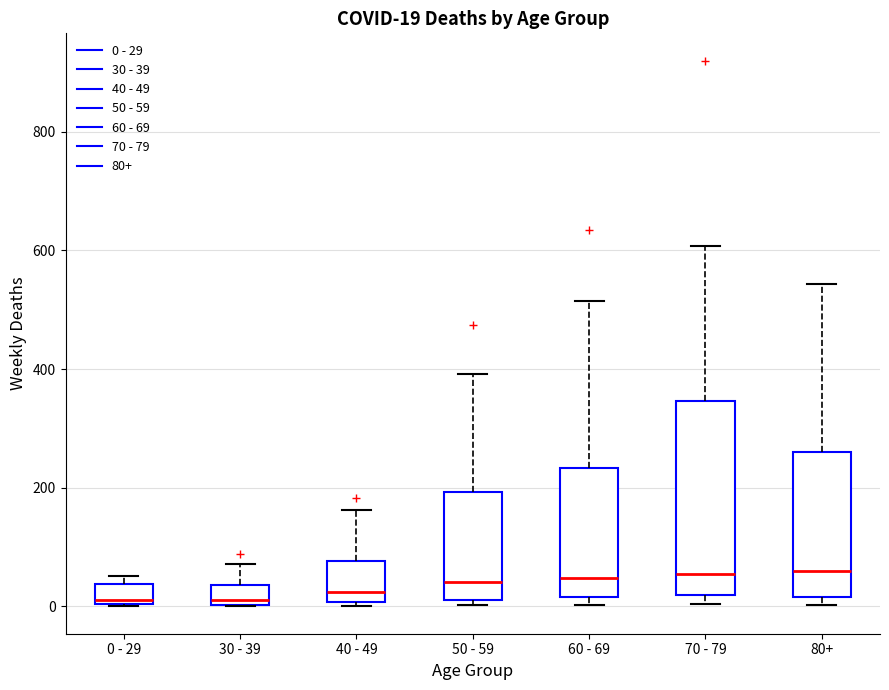

Which box is the tallest, from its lower edge to its upper edge?

70 - 79